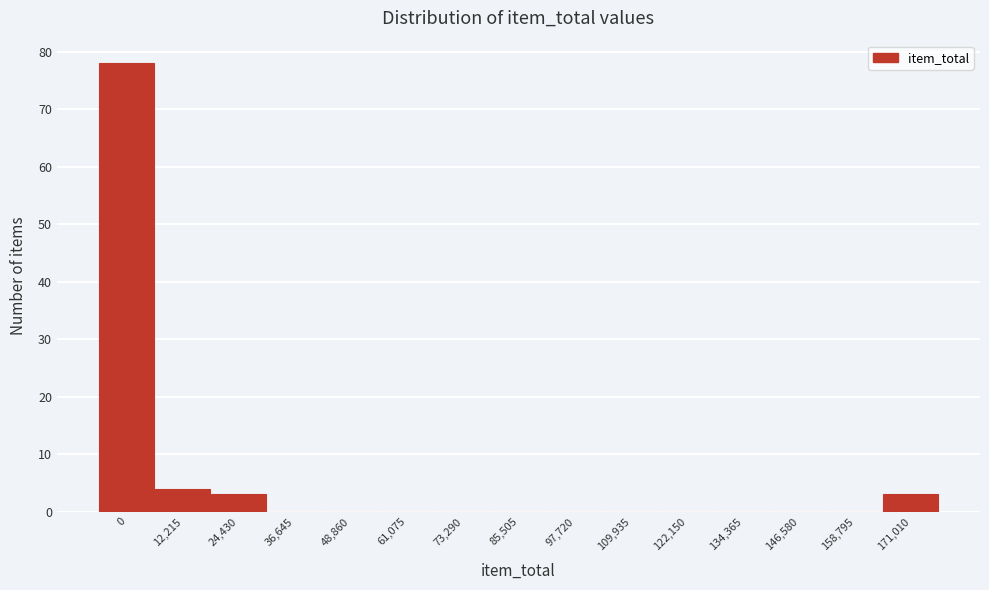

Reading left to right, what are all the values shown in this chart?

0=78	12,215=4	24,430=3	36,645=0	48,860=0	61,075=0	73,290=0	85,505=0	97,720=0	109,935=0	122,150=0	134,365=0	146,580=0	158,795=0	171,010=3